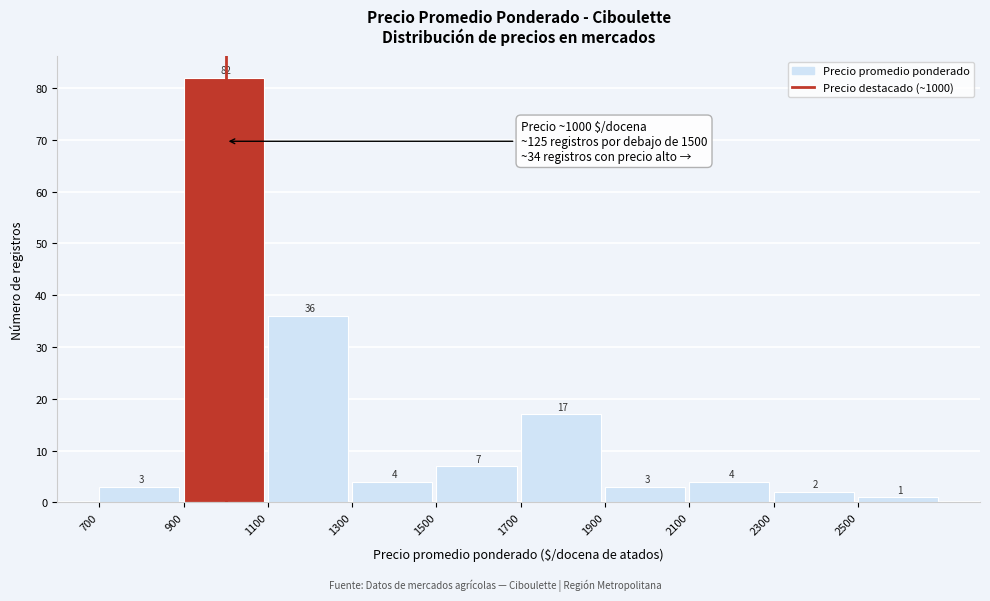

Reading left to right, list every bar in this chart as the range it spans on the x-axis followed by its height.

700 to 900: 3
900 to 1100: 82
1100 to 1300: 36
1300 to 1500: 4
1500 to 1700: 7
1700 to 1900: 17
1900 to 2100: 3
2100 to 2300: 4
2300 to 2500: 2
2500 to 2700: 1